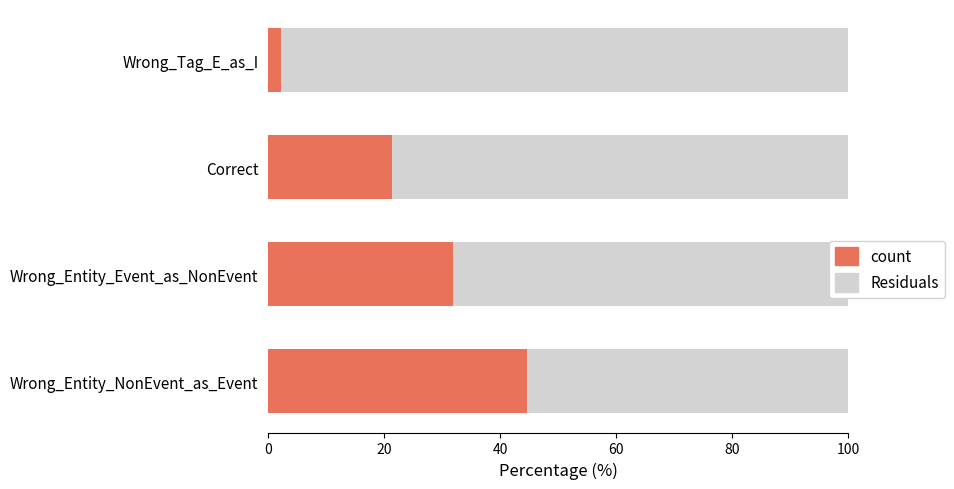

What is the approximate value of count at Wrong_Entity_Event_as_NonEvent?

31.9